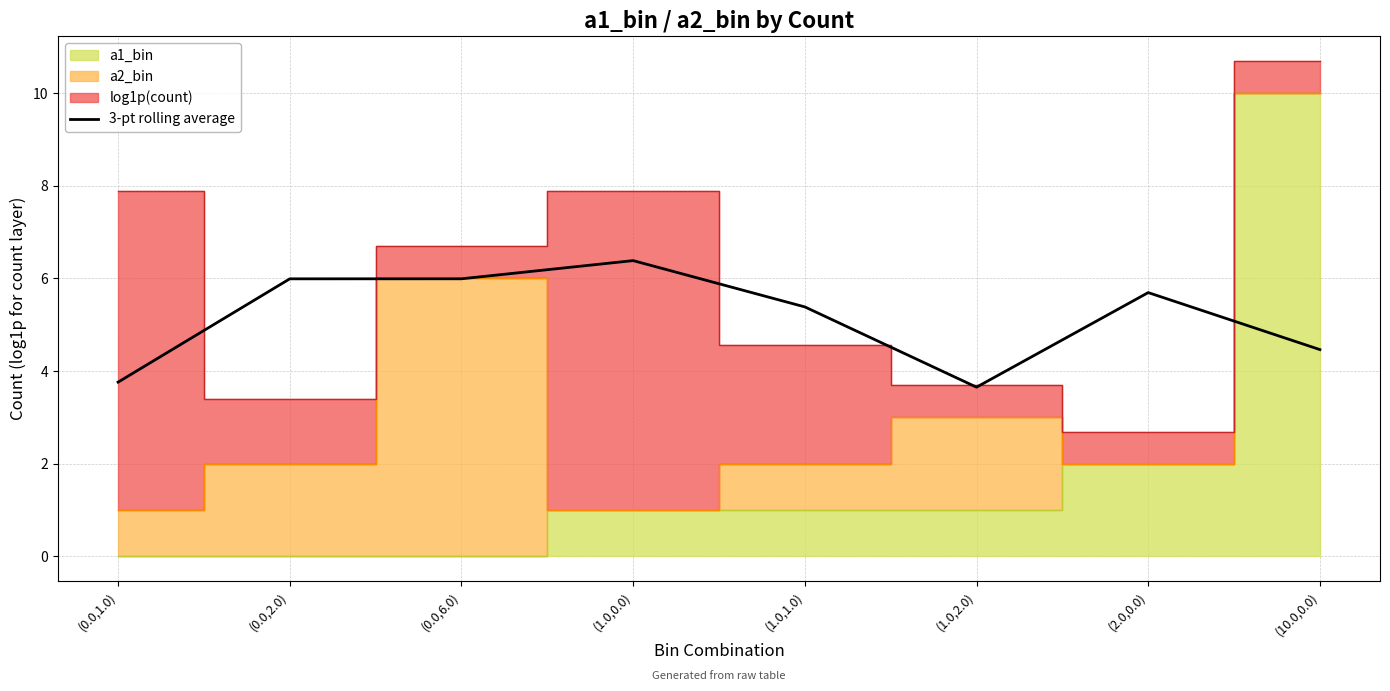

Does the chart have visible grid lines?

Yes